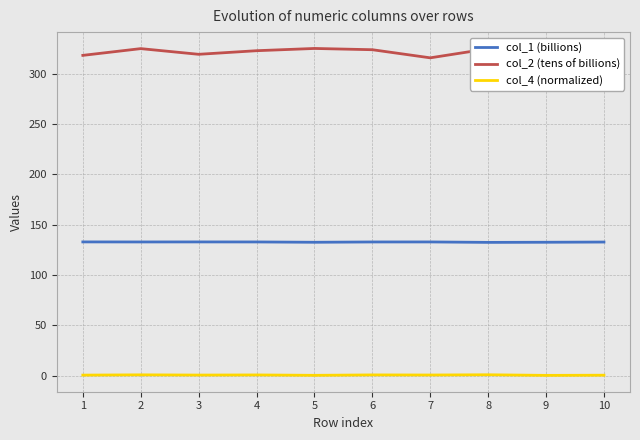

Rank the series by their average value, from highest to lowest.

col_2 (tens of billions), col_1 (billions), col_4 (normalized)